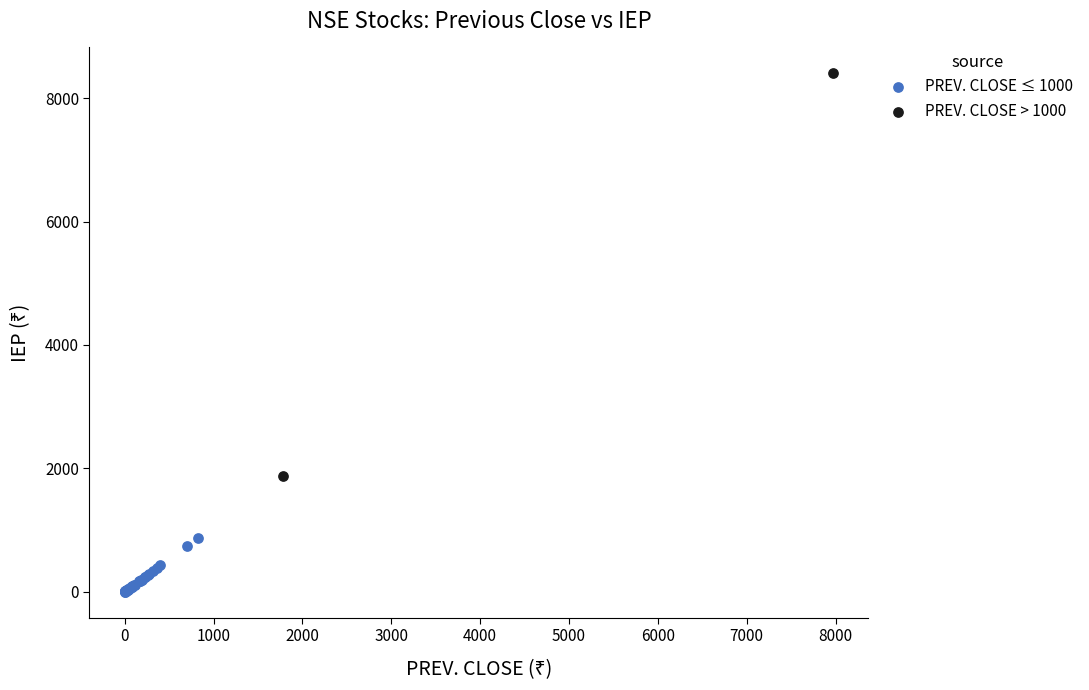

Which series reaches the maximum Y coordinate?

PREV. CLOSE > 1000